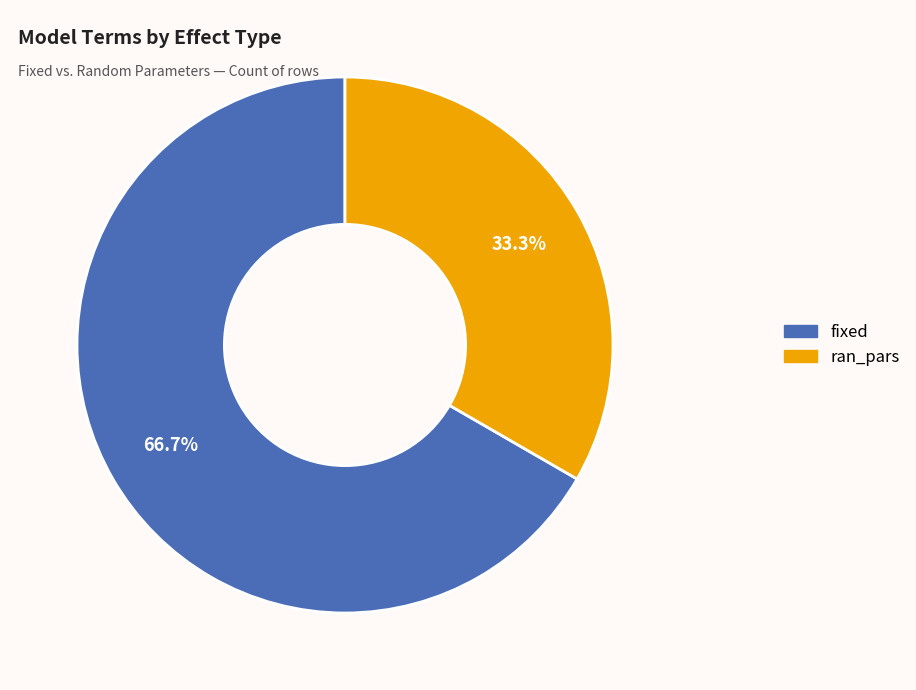

What is the ratio of the value at fixed to the value at ran_pars?

2.0